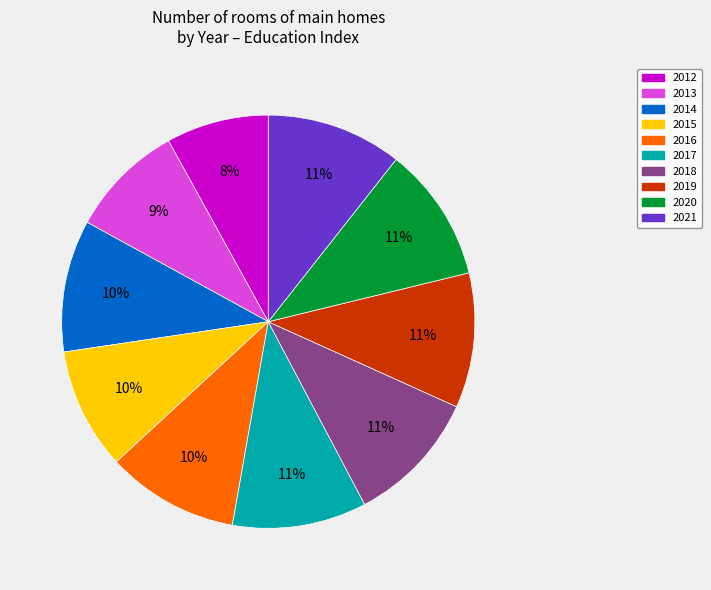

Combined, do 2021 and 2015 account for over 50%?

No